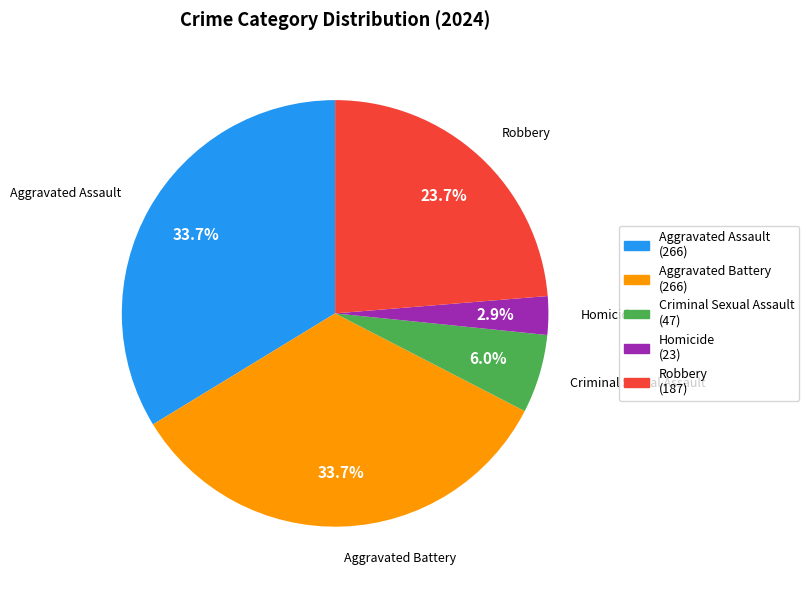

What percentage is the Robbery slice, to the nearest percent?

24%